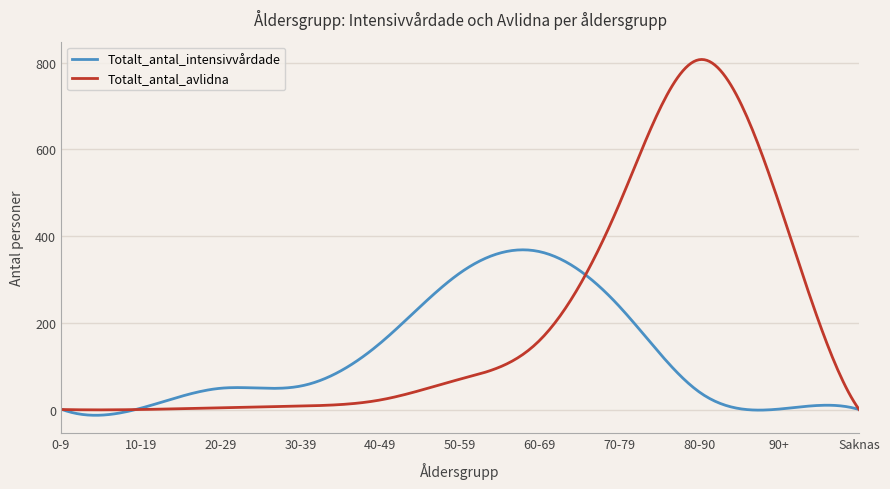

What is the highest value of the Totalt_antal_avlidna series?

807.4